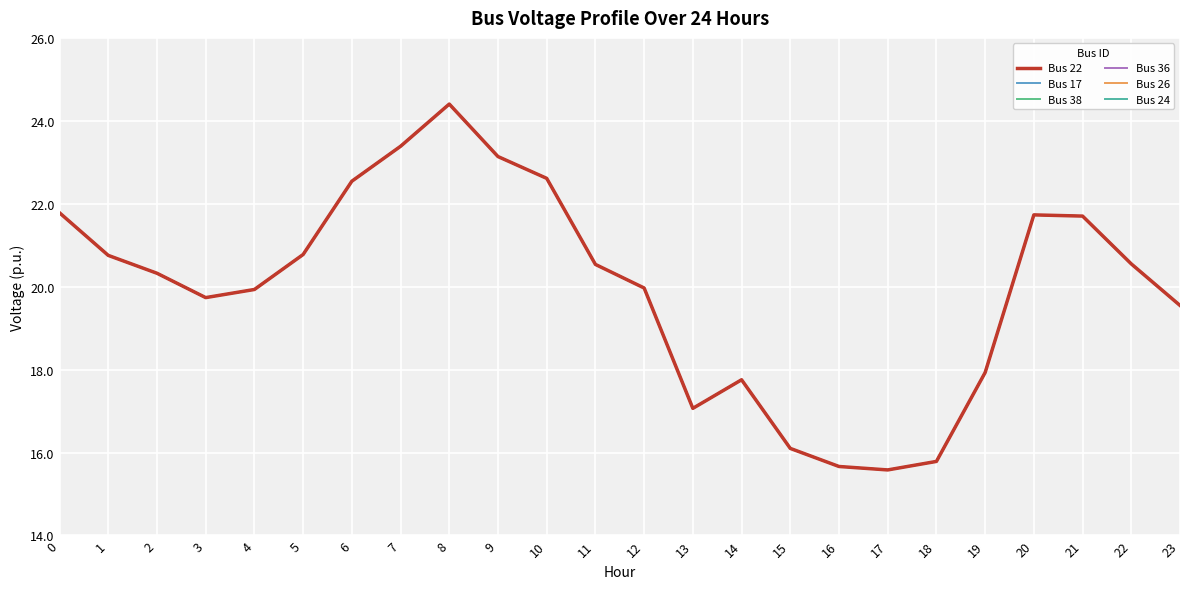

What is the value of the Bus 36 point at the 9th from the left?

24.4